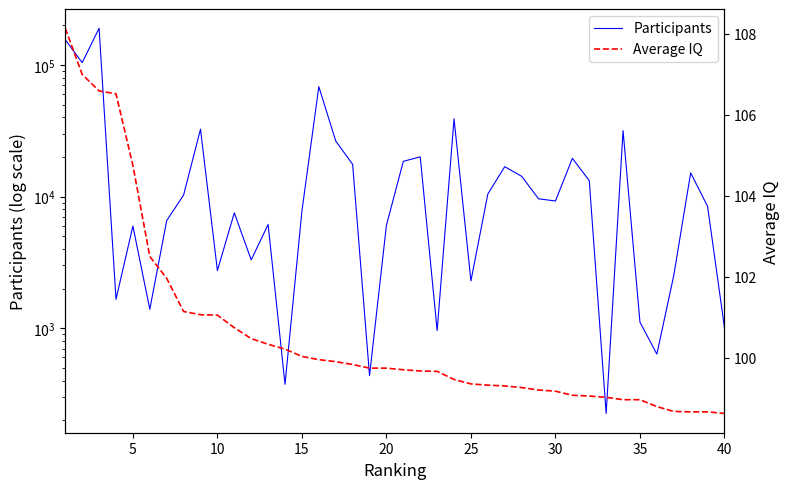

True or false: Participants has more than 2 interior local peaks.

True